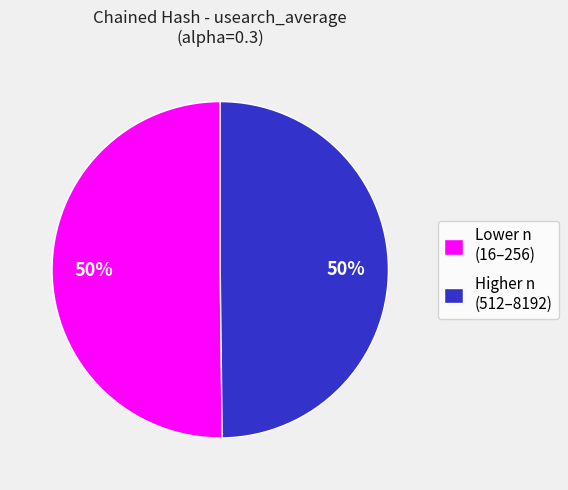

The Higher n (512–8192) slice represents 50% of the pie. True or false?

True